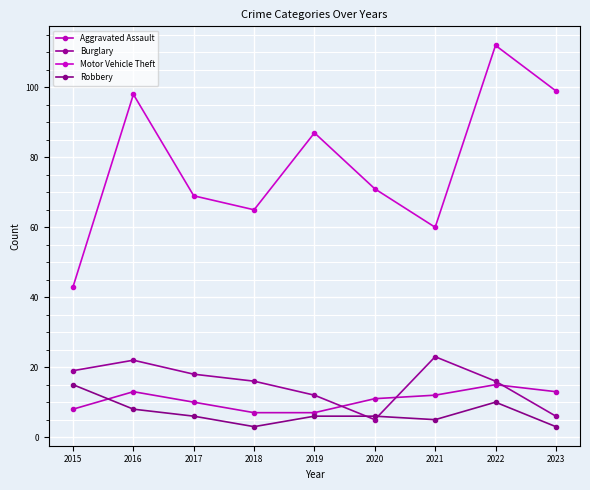

True or false: Robbery and Aggravated Assault intersect in this chart.

True